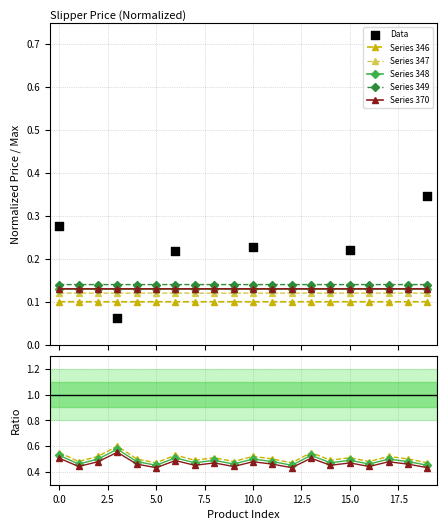

At which category is the sum across all series the highest?

3